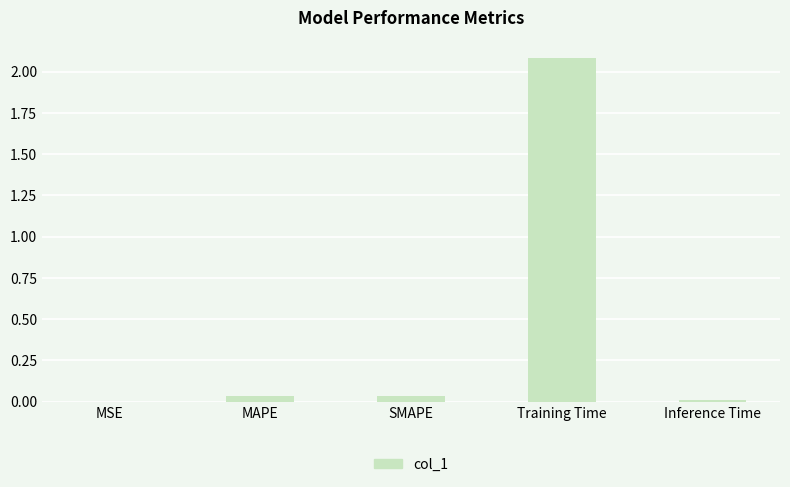

What is the sum of all values?

2.2